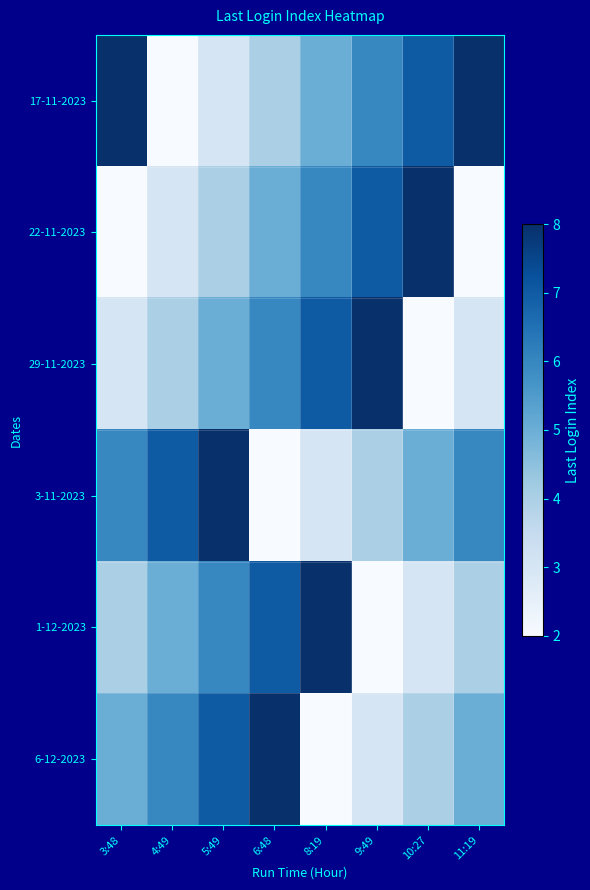

How many distinct data groups are displayed?

6